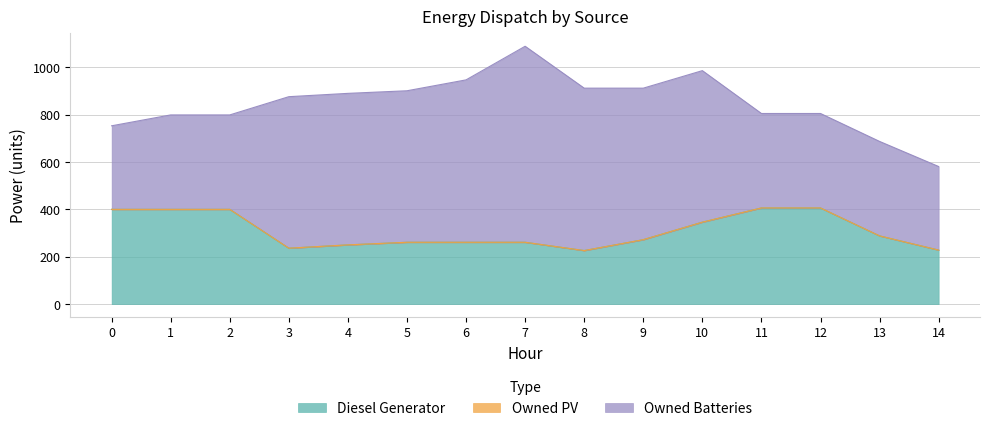

True or false: Owned PV and Owned Batteries cross at least once.

False